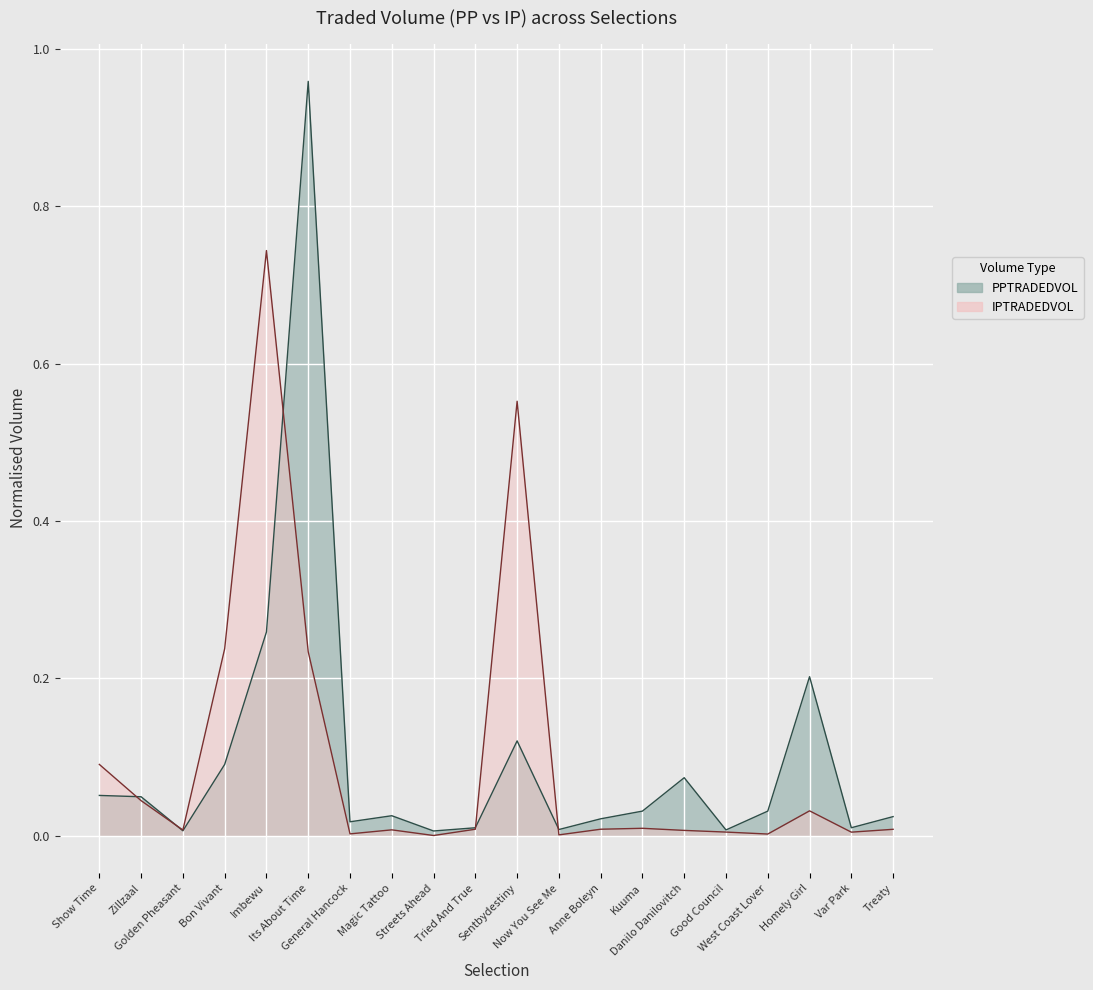

At which label is IPTRADEDVOL closest to 0?

Streets Ahead